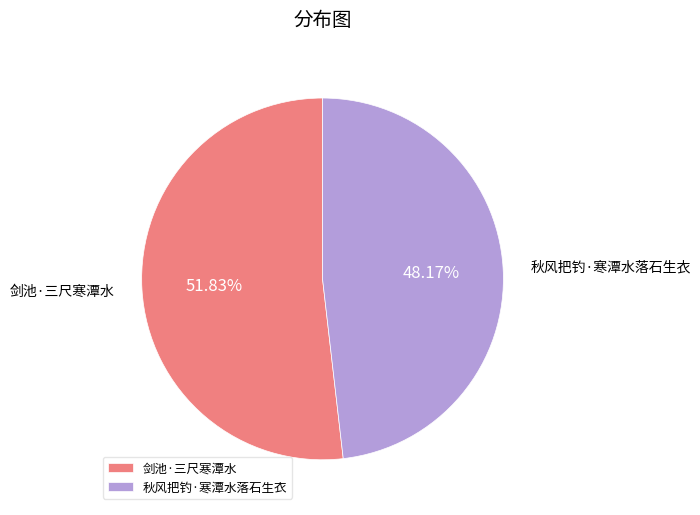

To the nearest percent, what is the difference between the largest and smallest slice percentages?

4%